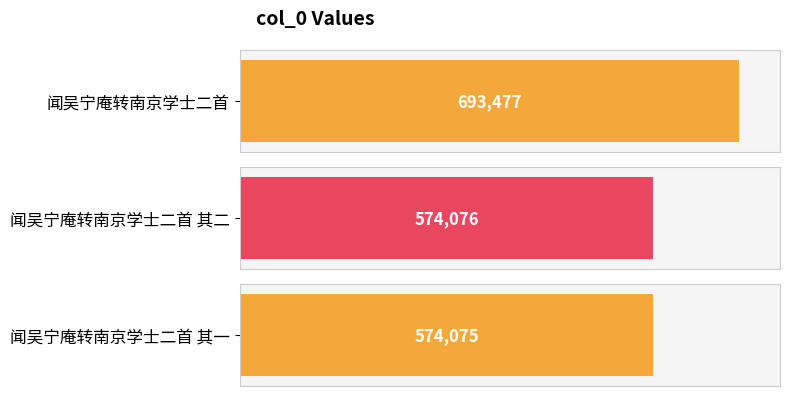

What is the difference between the values at 闻吴宁庵转南京学士二首 and 闻吴宁庵转南京学士二首 其二?

119401